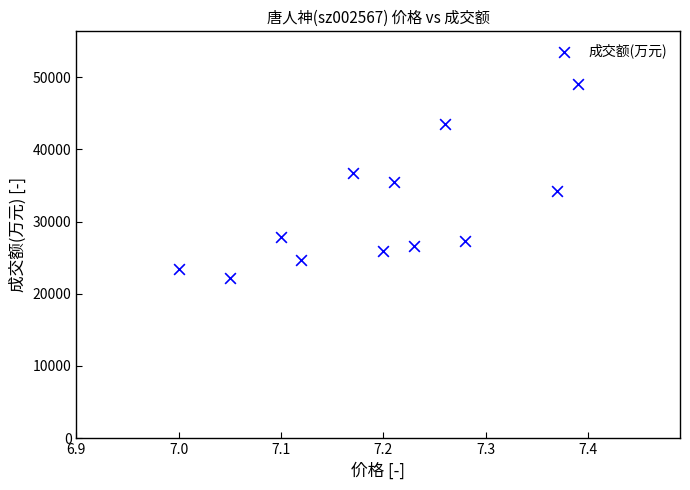

What is the range of Y values (max minus min)?

26802